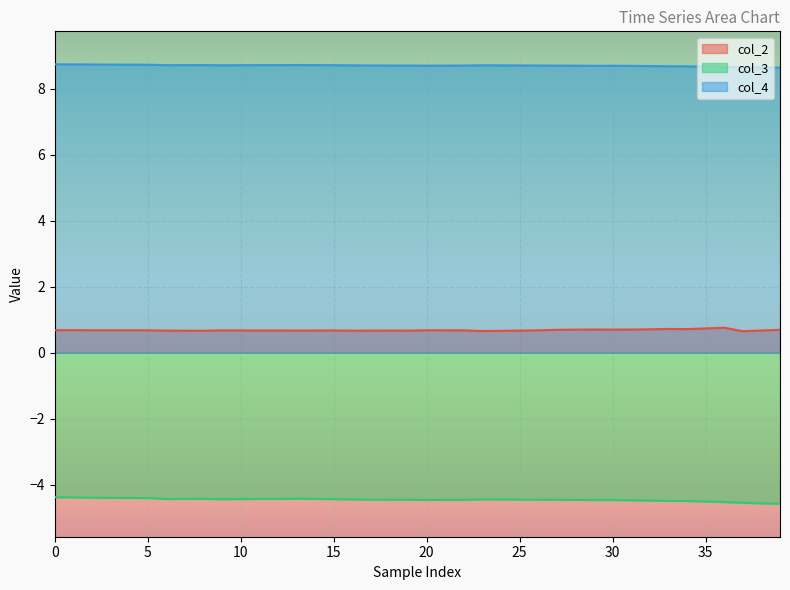

What is the total value across all series at 5?

5.0